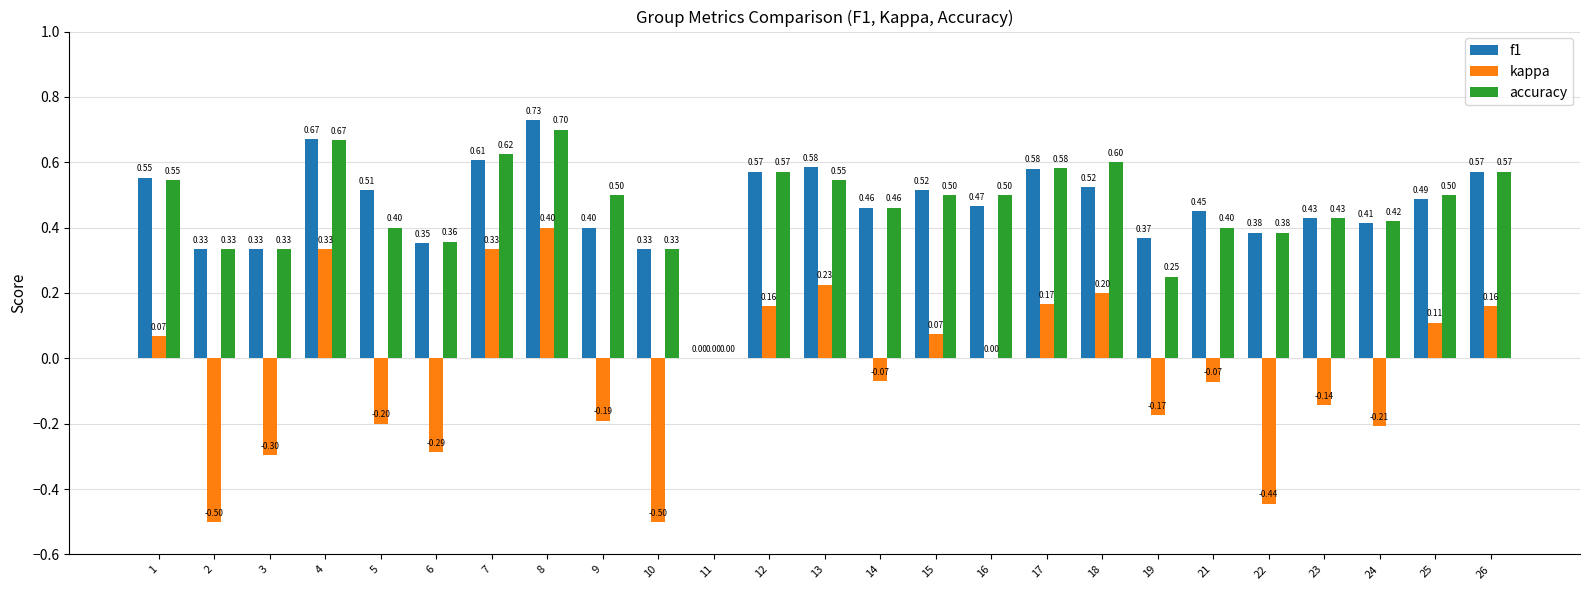

How many categories are shown in the chart?

25